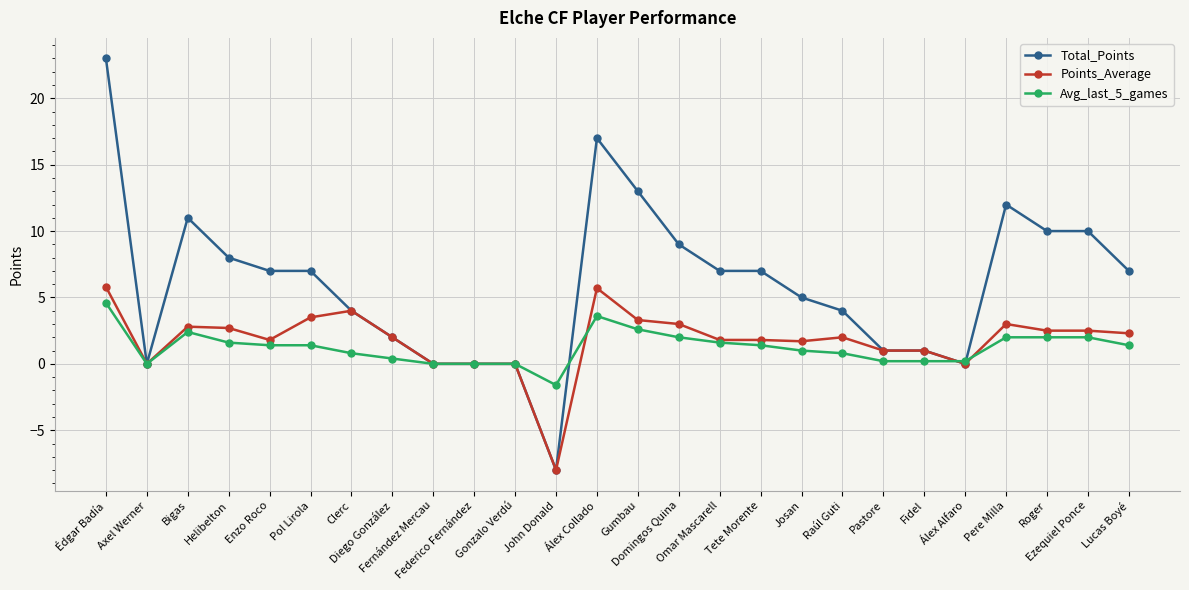

What is the label of the 4th point from the right?

Pere Milla